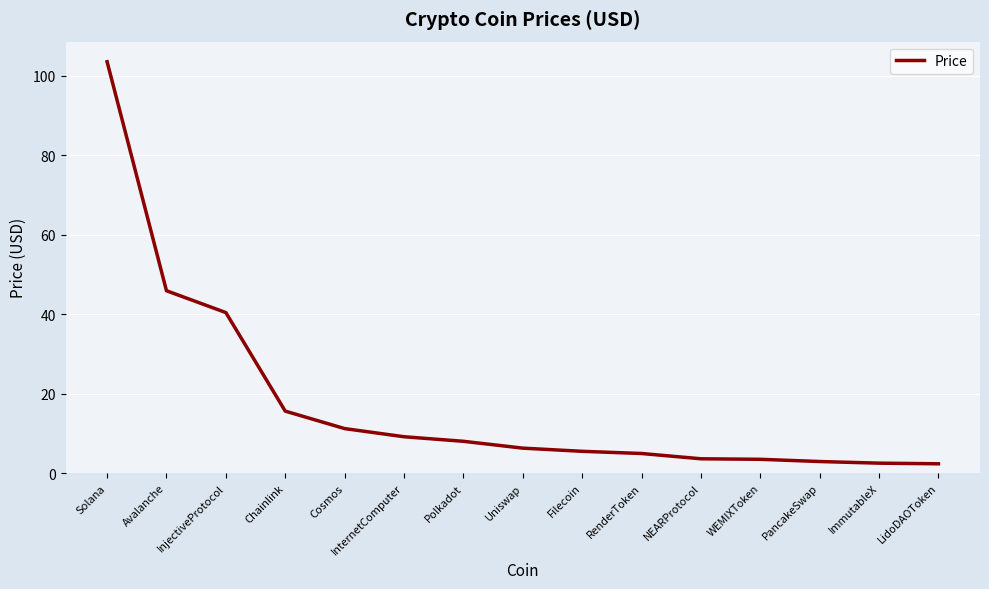

What is the difference between the second highest and second lowest values?

43.4